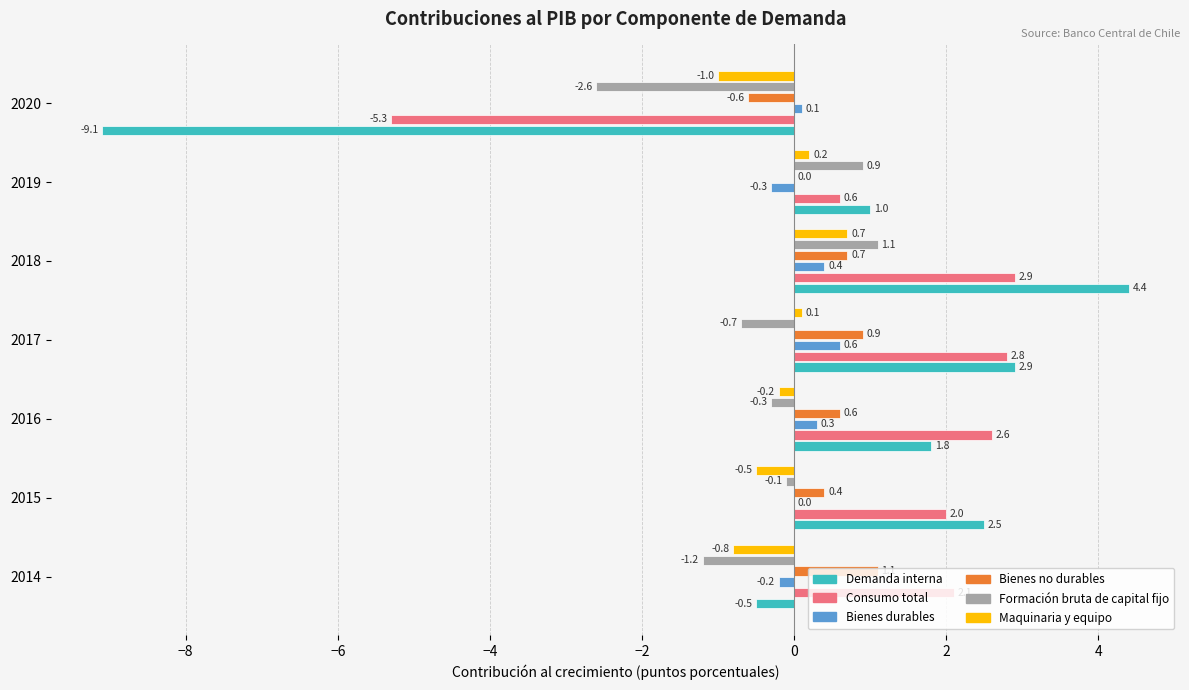

At which label is Demanda interna closest to -2?

2014